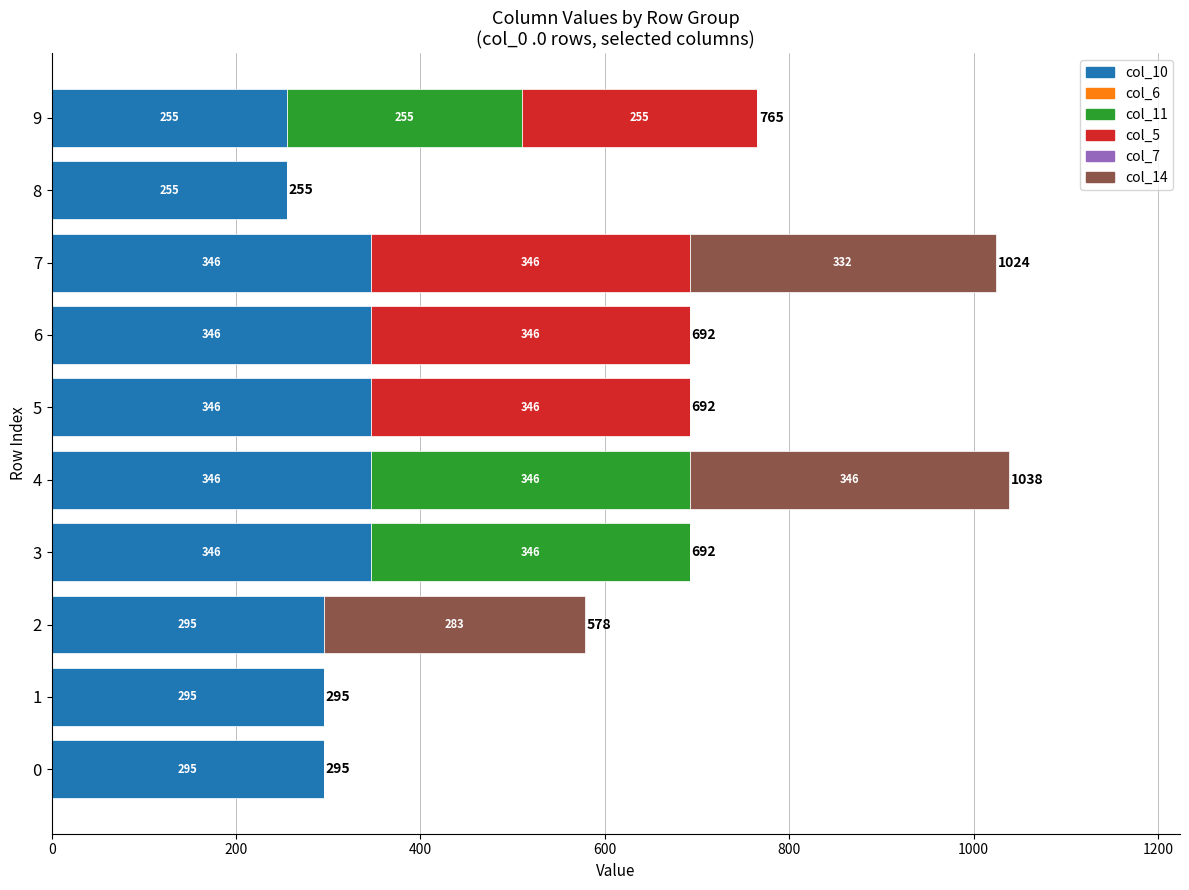

At which category is the sum across all series the highest?

4